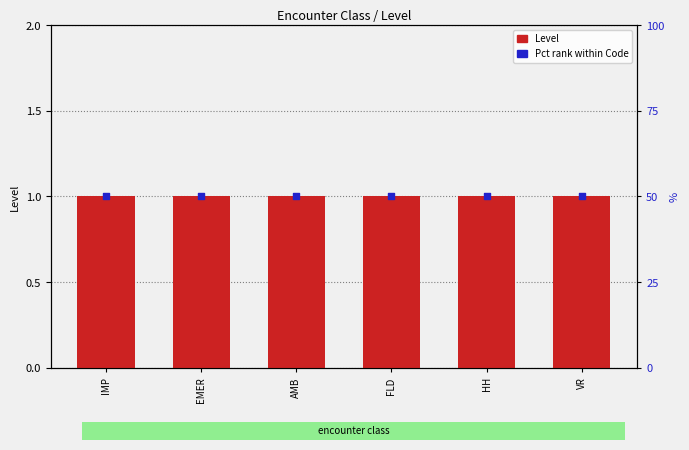

What are all the series names shown in the legend?

Level, Pct rank within Code